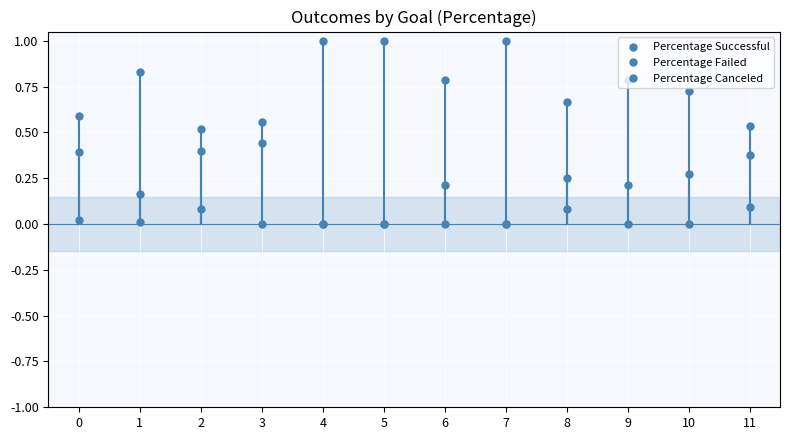

True or false: Percentage Canceled and Percentage Failed cross at least once.

False